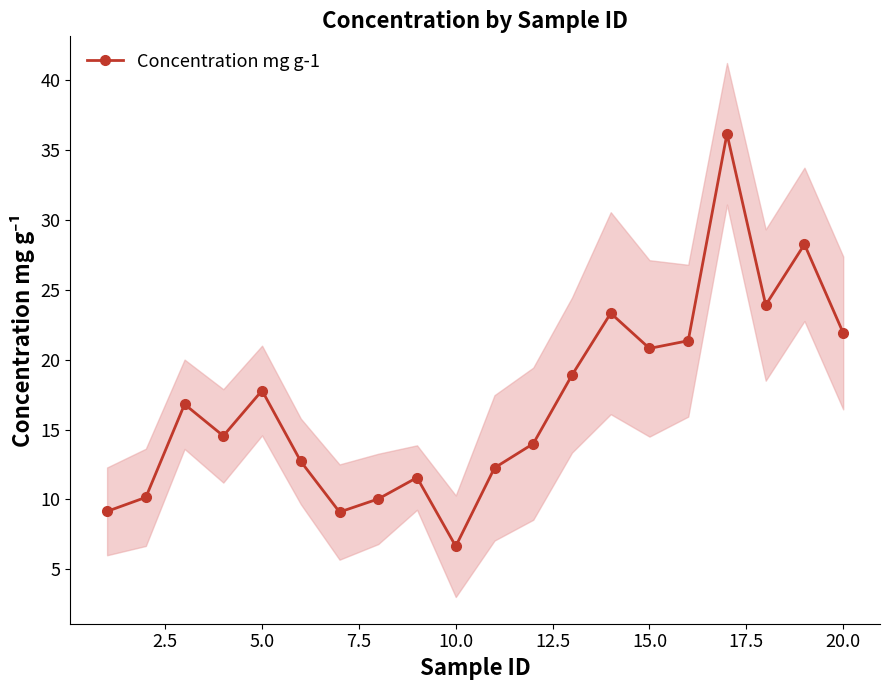

True or false: Concentration mg g-1 has more than 1 interior local peaks.

True